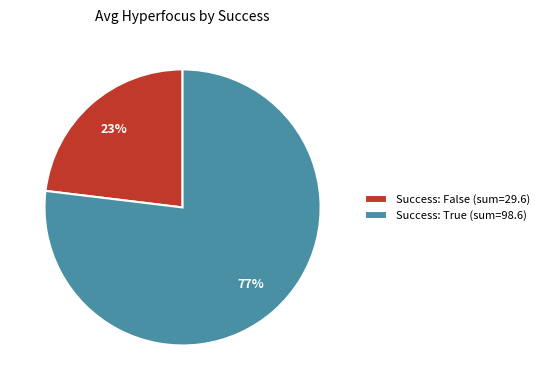

What is the largest slice in the pie chart?

Success: True (sum=98.6)